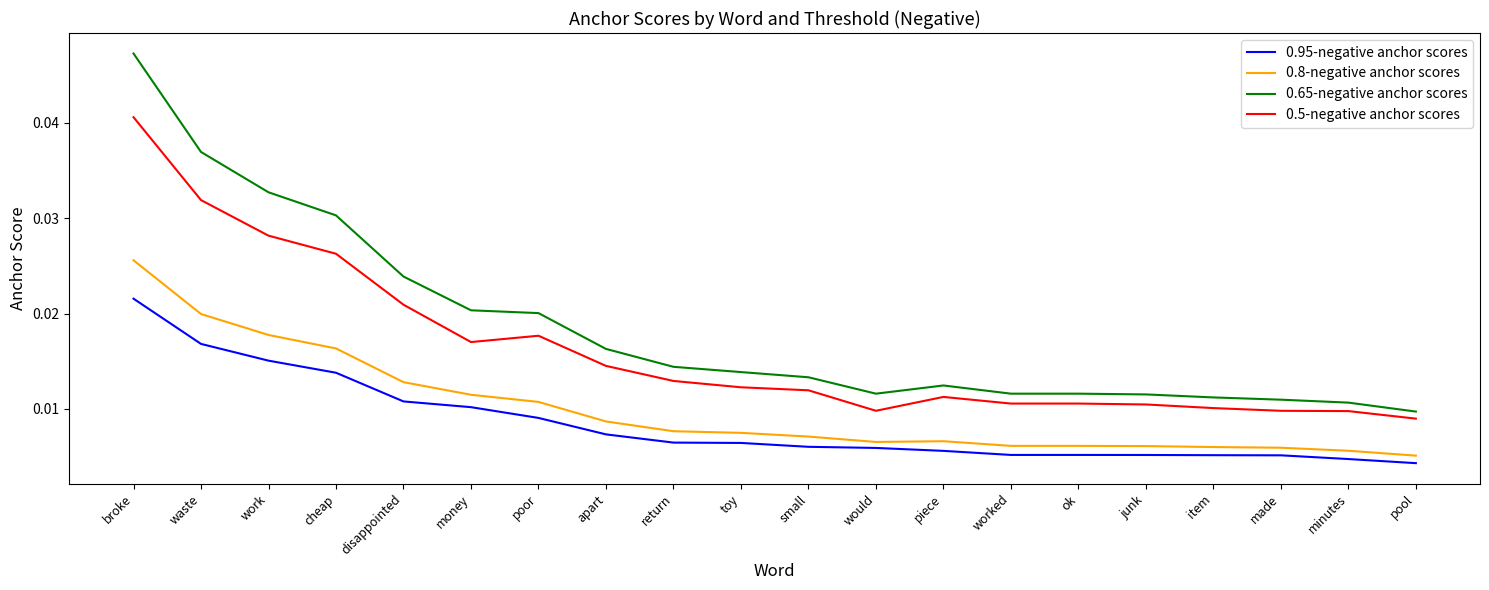

Rank the series at broke from lowest to highest value.

0.95-negative anchor scores, 0.8-negative anchor scores, 0.5-negative anchor scores, 0.65-negative anchor scores